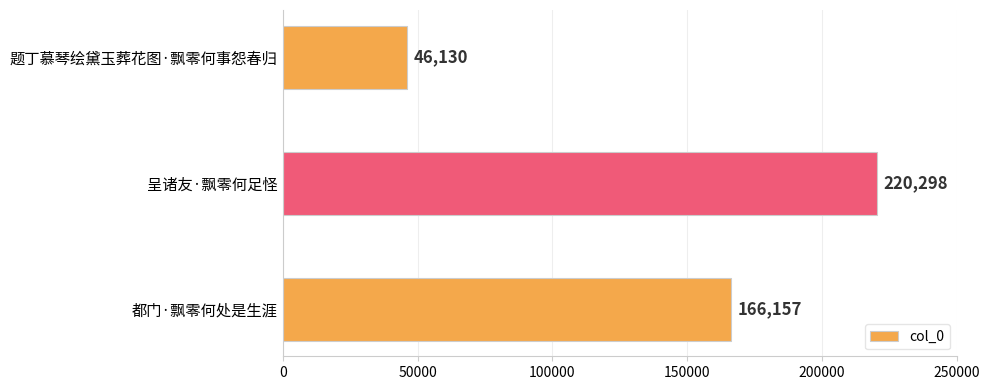

What is the change in value from 都门·飘零何处是生涯 to 呈诸友·飘零何足怪?

+54141